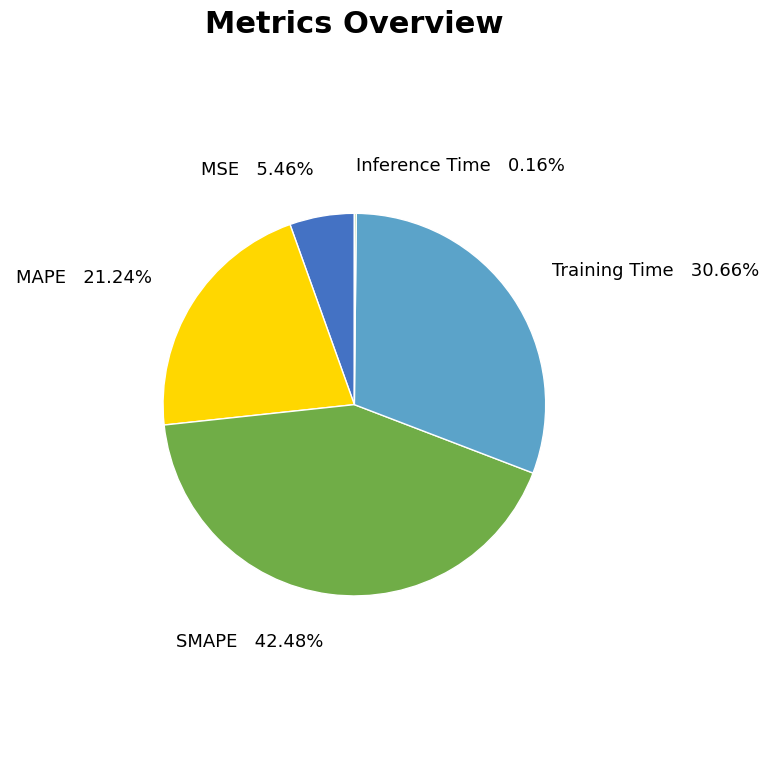

What percentage is the MSE slice, to the nearest percent?

5%